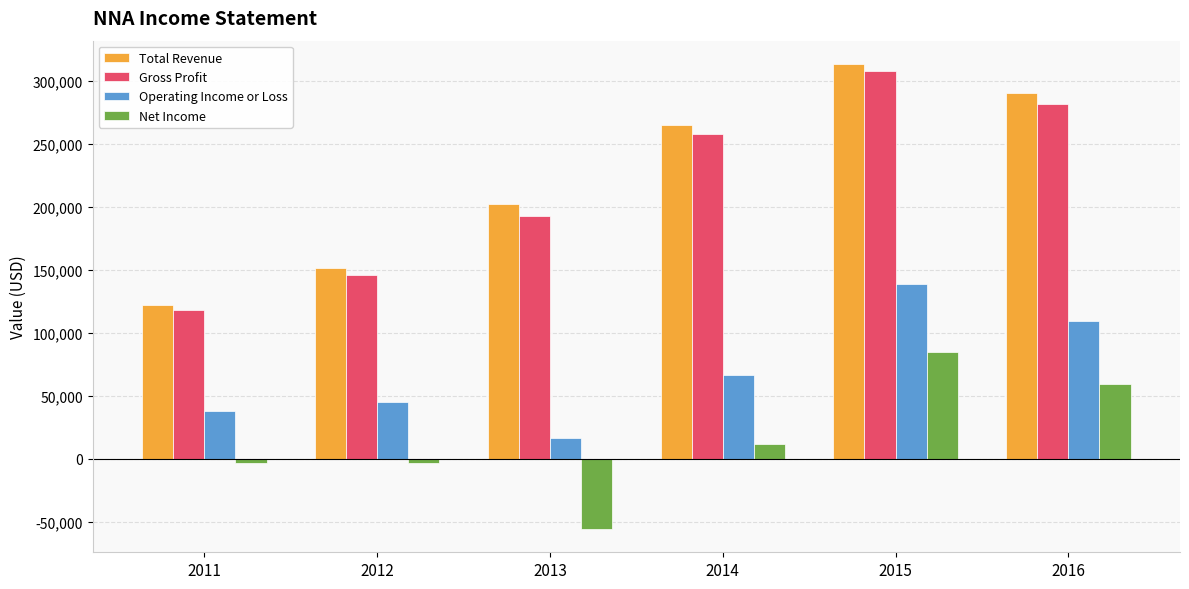

Between 2015 and 2016, which series saw the biggest shift?

Operating Income or Loss